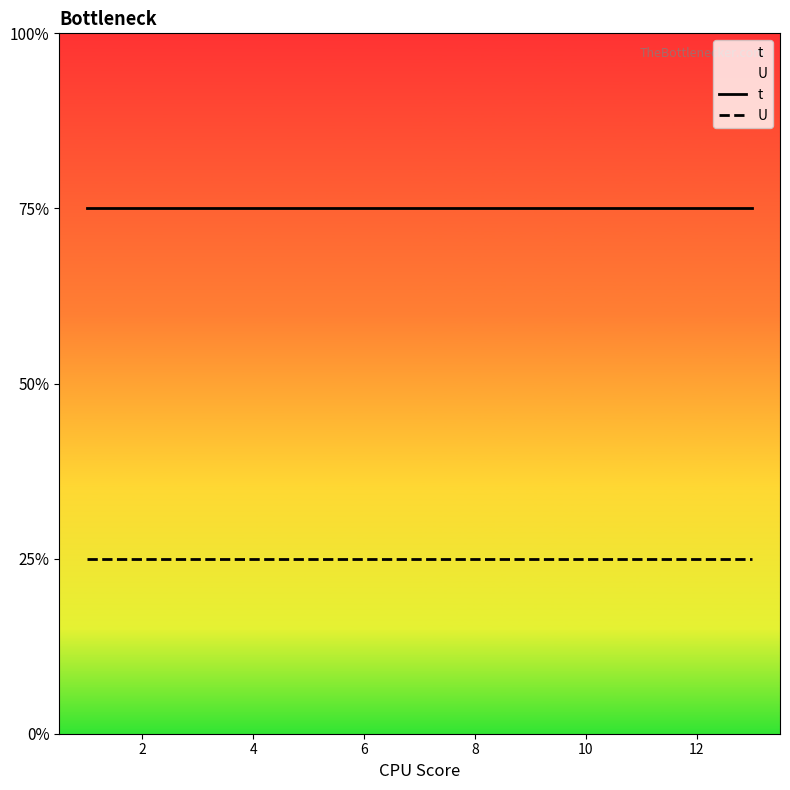

Does the chart display data point markers on the line(s)?

No